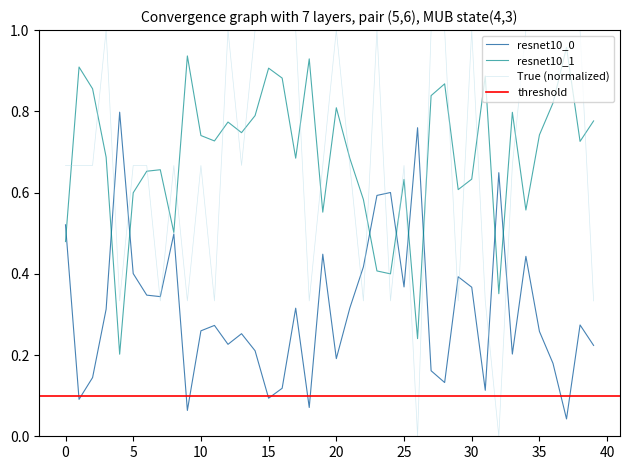

The resnet10_0 series shows 0.3 at 19. True or false?

False